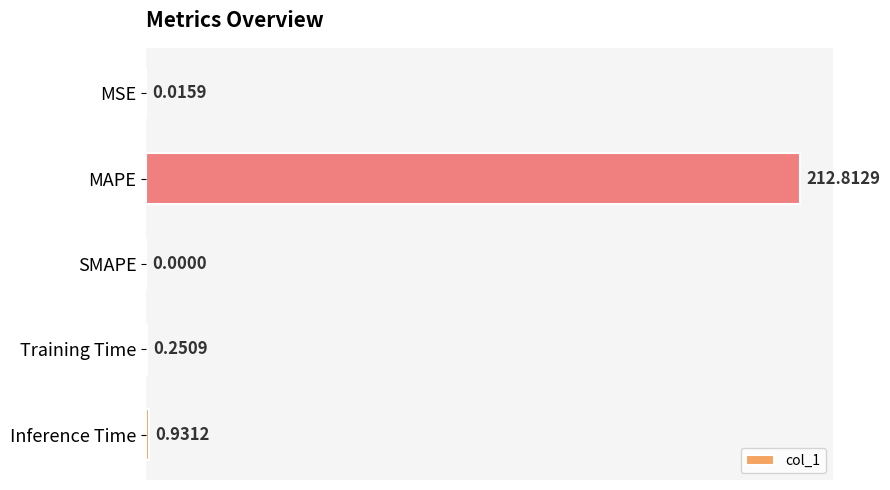

What is the sum of all values?

214.0